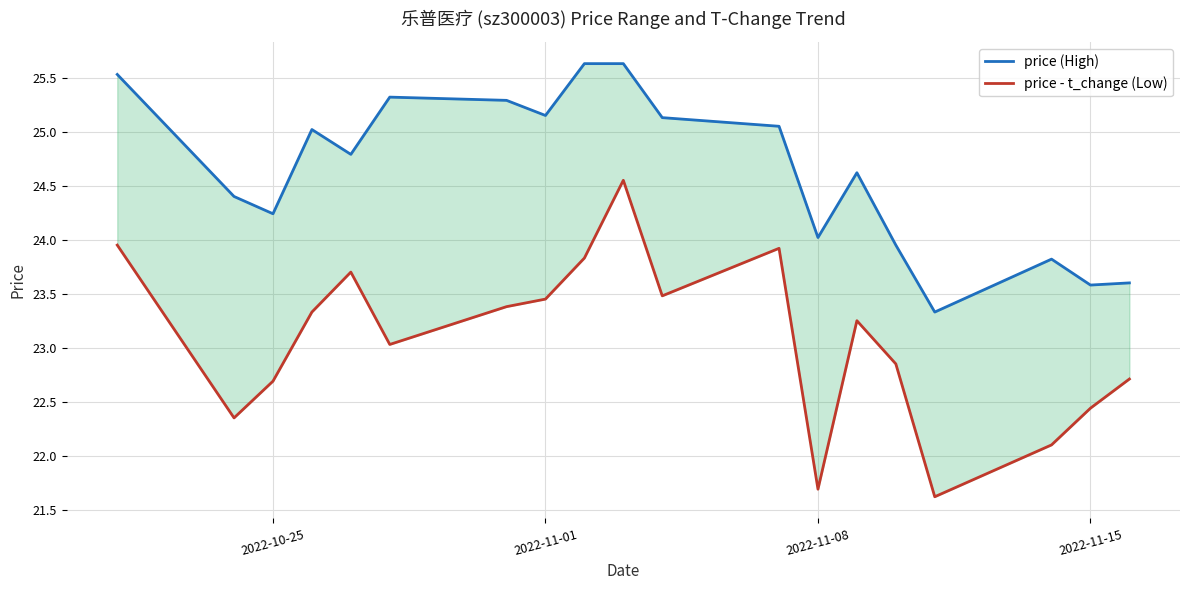

True or false: price - t_change (Low) and price (High) intersect in this chart.

False